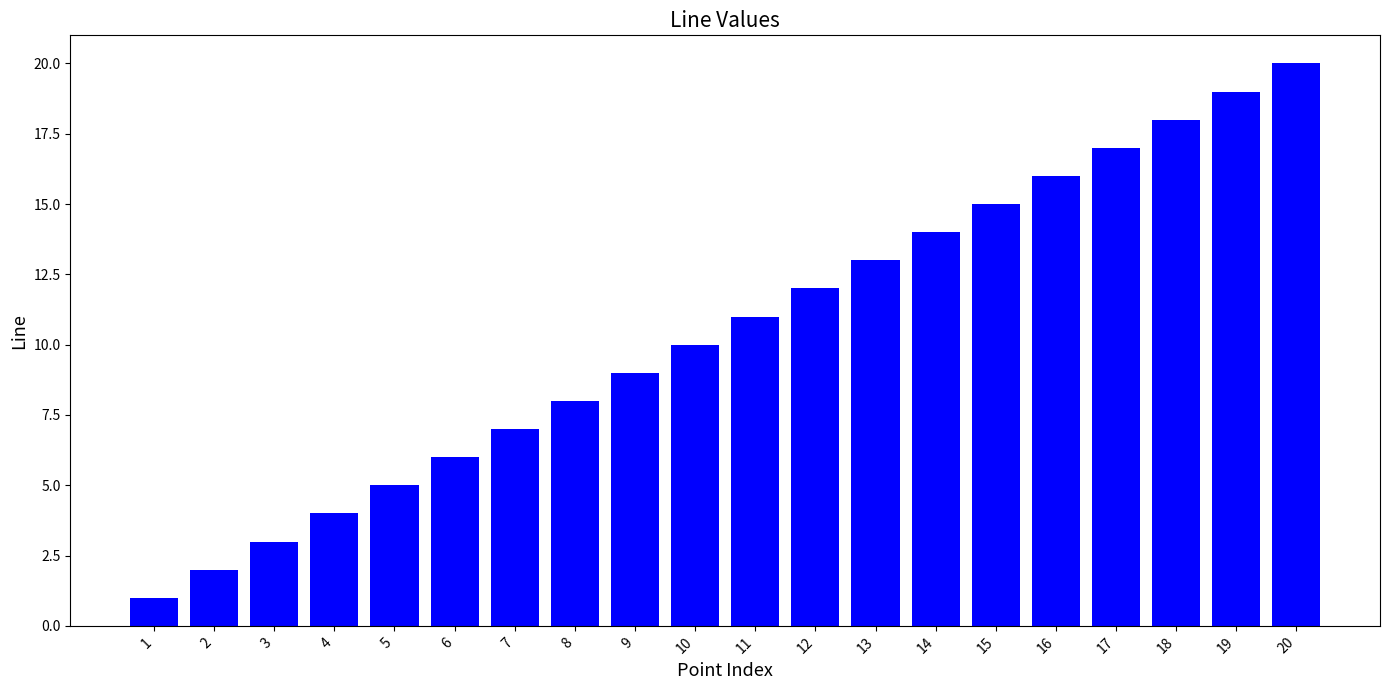

What is the sum of the values at 19 and 11?

30